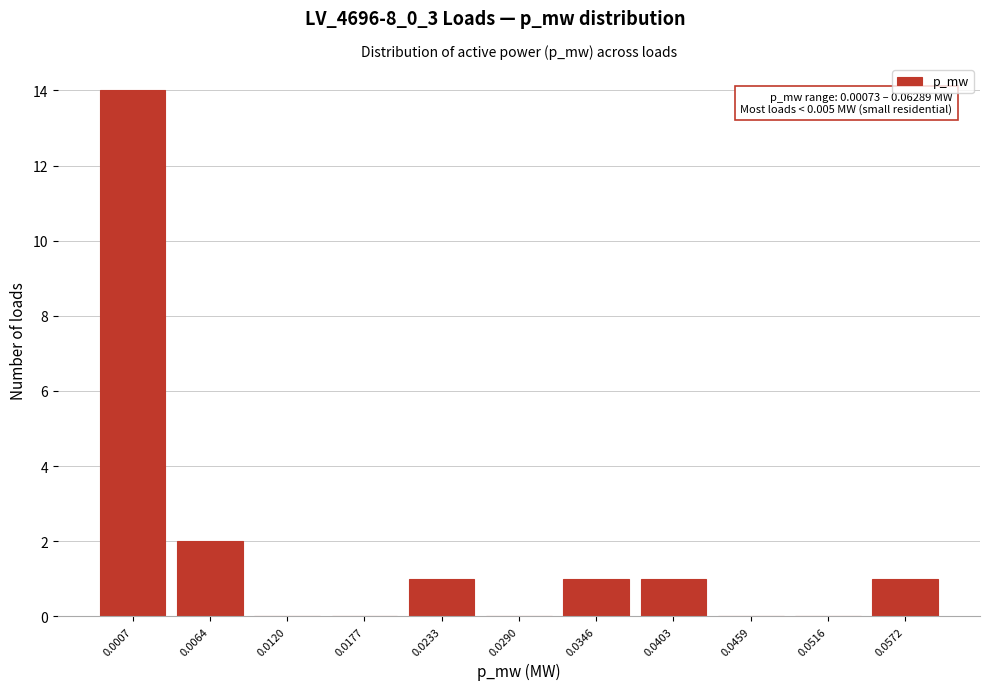

Reading right to left, what are all the values shown in this chart?

0.0572=1	0.0516=0	0.0459=0	0.0403=1	0.0346=1	0.0290=0	0.0233=1	0.0177=0	0.0120=0	0.0064=2	0.0007=14